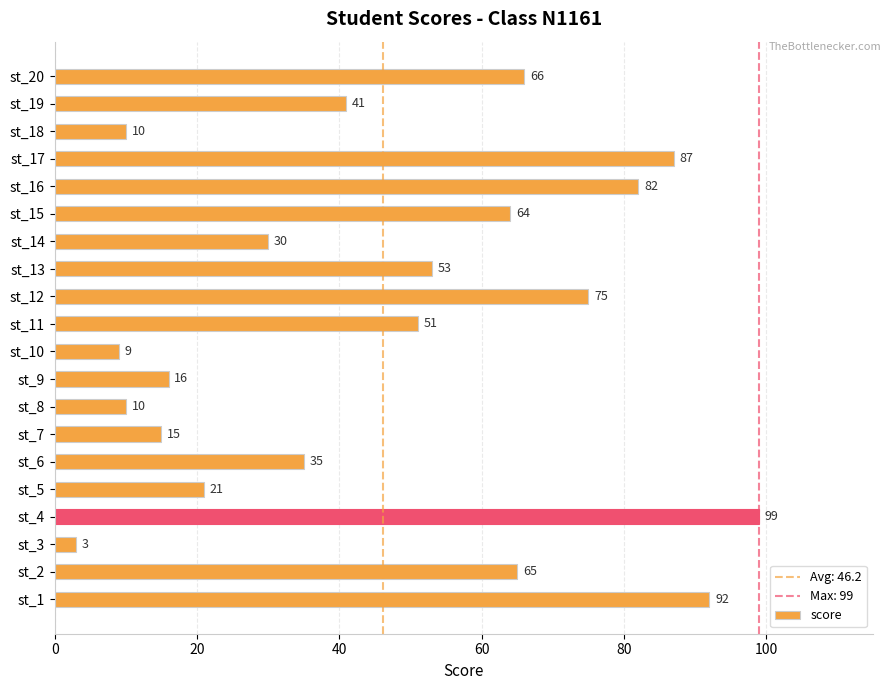

The chart shows a value of 4 at st_18. True or false?

False